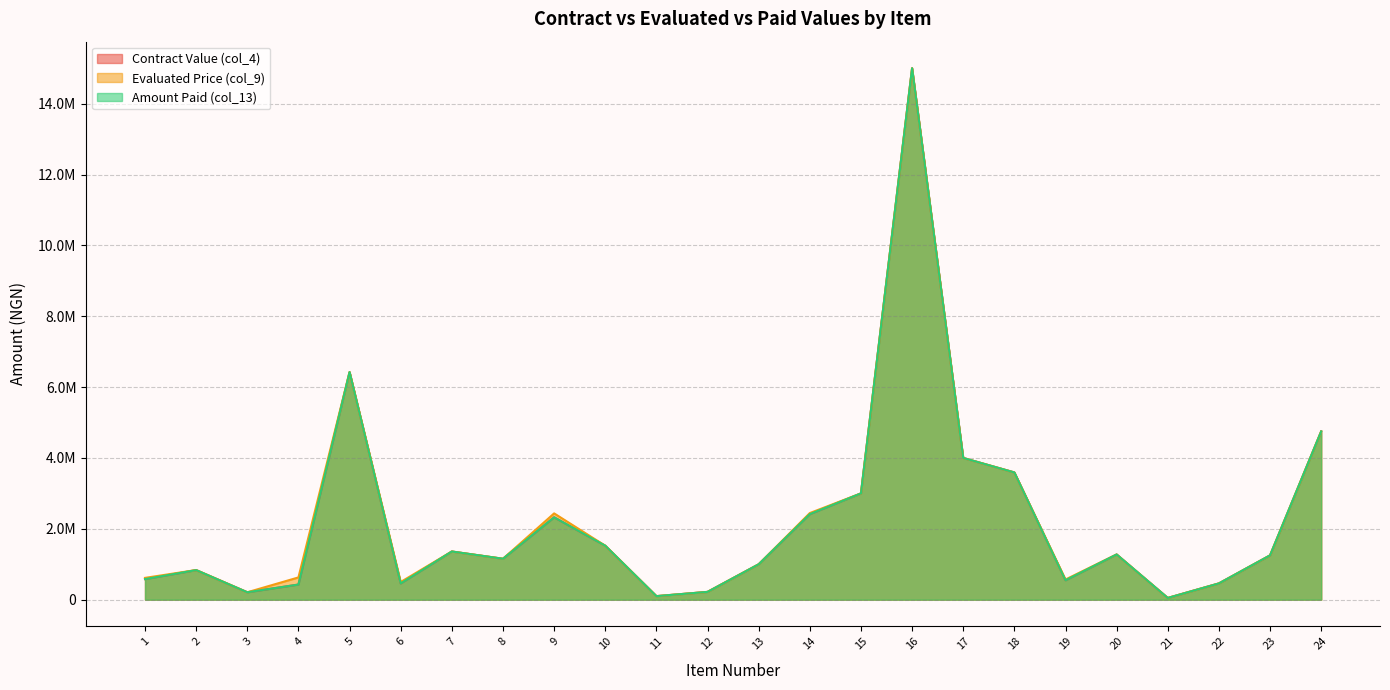

Rank the categories by Contract Value (col_4) value from lowest to highest.

21, 11, 3, 12, 4, 22, 6, 19, 1, 2, 13, 8, 23, 20, 7, 10, 9, 14, 15, 18, 17, 24, 5, 16